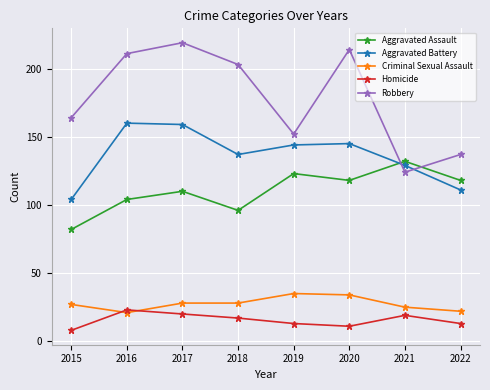

List the labels in order of Robbery value, largest first.

2017, 2020, 2016, 2018, 2015, 2019, 2022, 2021